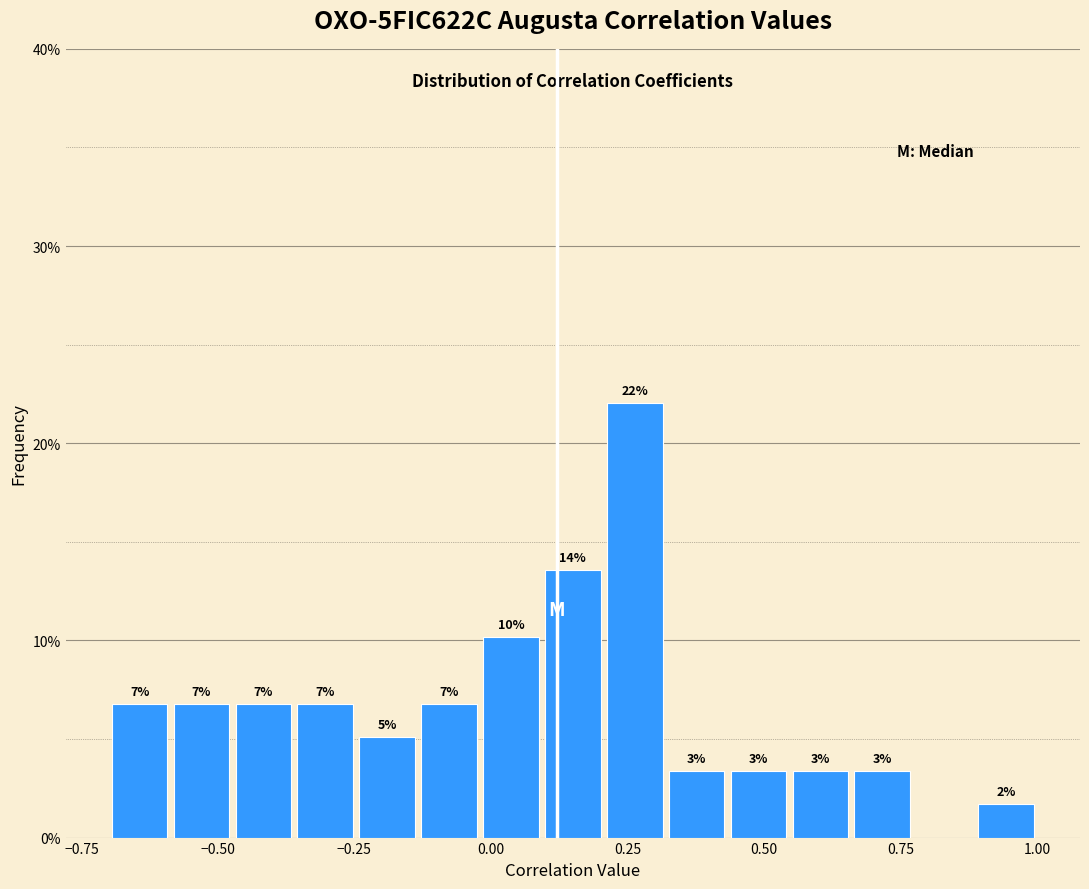

Read against the x-axis, roughly where is the centre of the tallest bar?

0.25